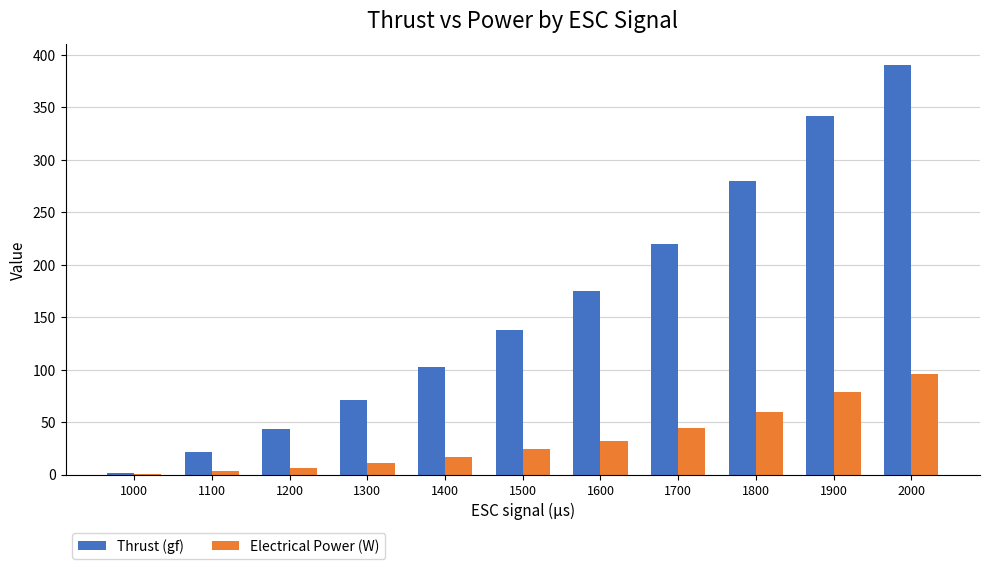

True or false: Thrust (gf) has a value of 103.0 at 1400.

True